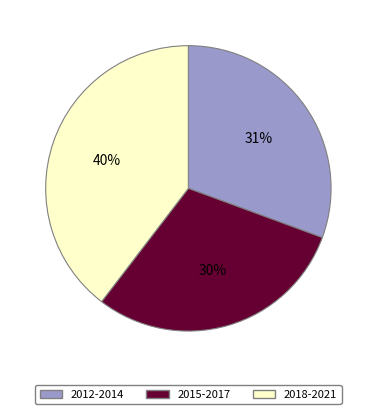

Is there a majority slice in this chart?

No